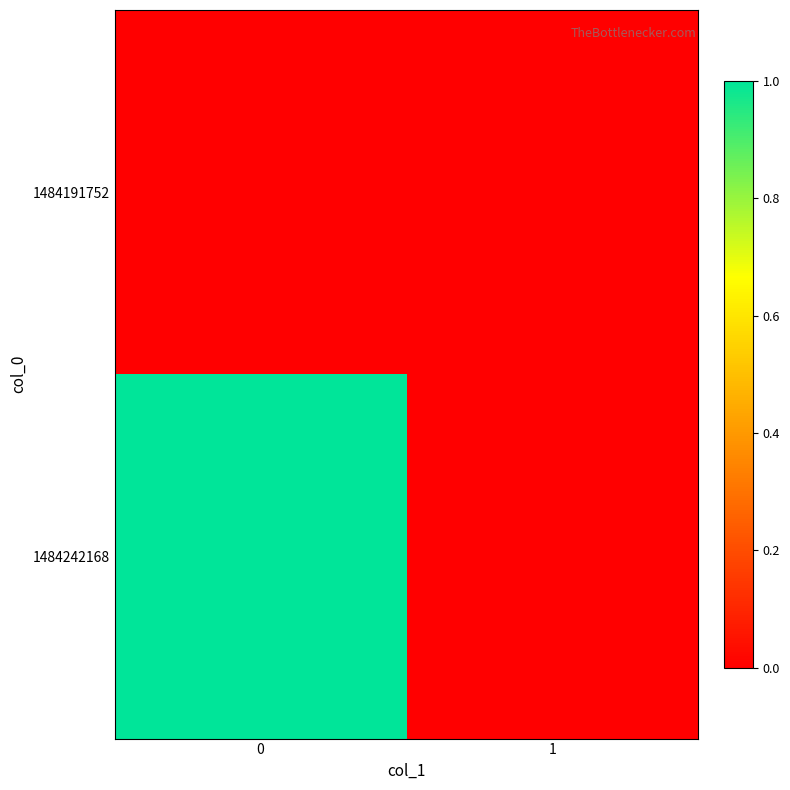

Reading right to left, what are all the values shown in this chart?

1484191752: 1=0	0=0
1484242168: 1=0	0=1